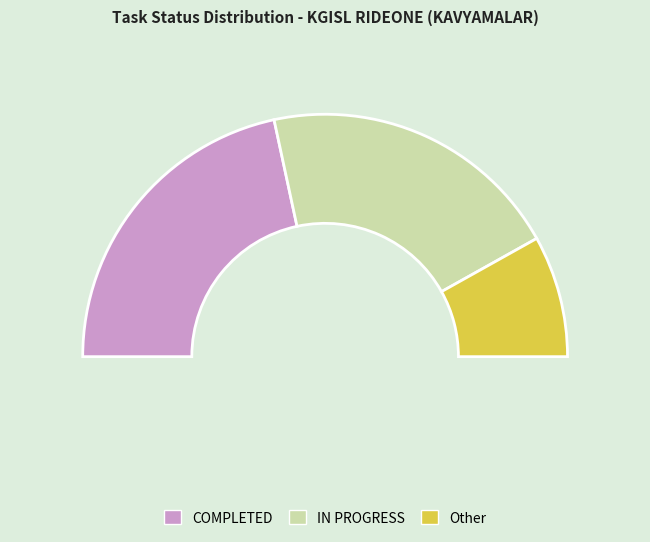

Between COMPLETED and IN PROGRESS, which is larger?

COMPLETED